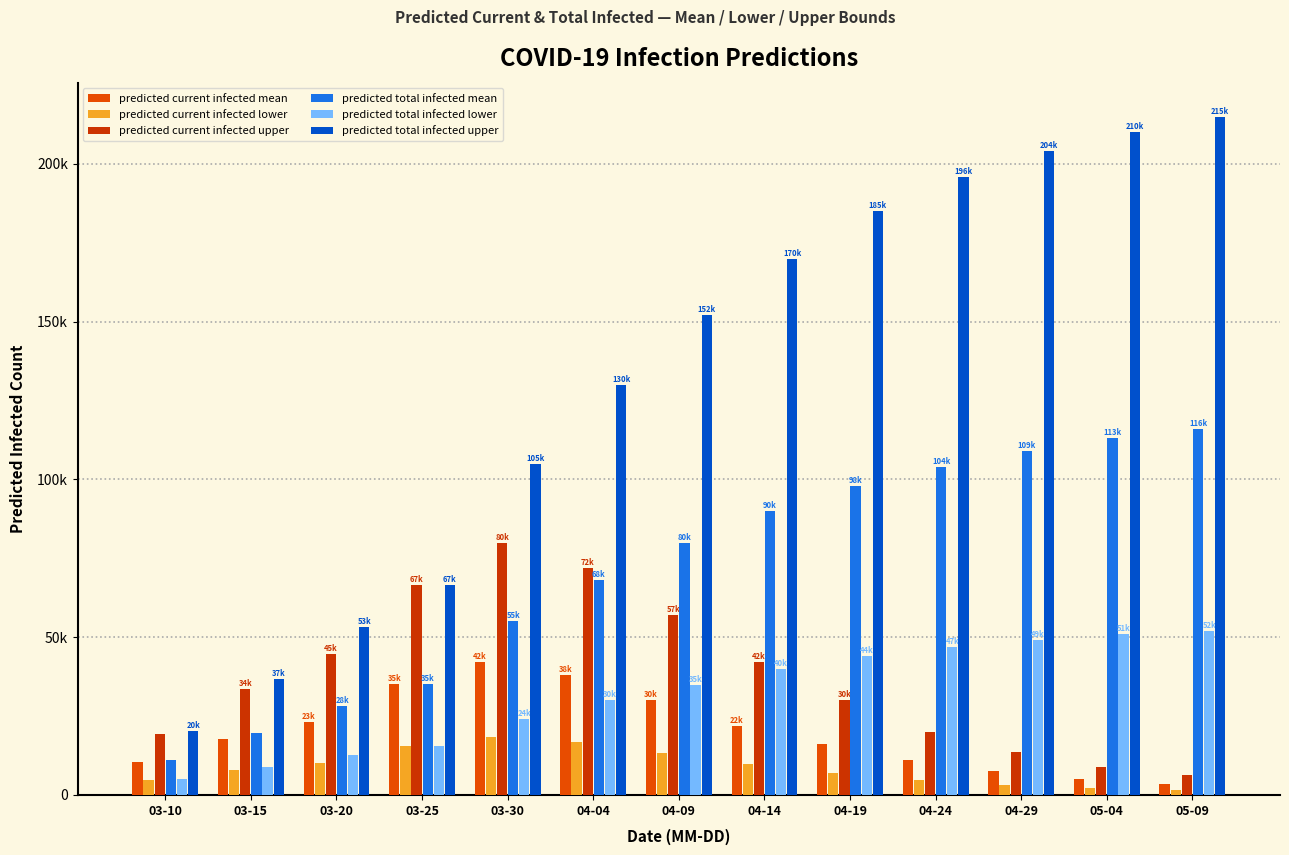

Reading left to right, list all the values displayed in this chart.

predicted current infected mean: 03-10=10458	03-15=17760	03-20=23130	03-25=35032	03-30=42000	04-04=38000	04-09=30000	04-14=22000	04-19=16000	04-24=11000	04-29=7500	05-04=5000	05-09=3500
predicted current infected lower: 03-10=4737	03-15=7989	03-20=10201	03-25=15458	03-30=18500	04-04=16800	04-09=13200	04-14=9700	04-19=7000	04-24=4800	04-29=3300	05-04=2200	05-09=1500
predicted current infected upper: 03-10=19327	03-15=33636	03-20=44708	03-25=66528	03-30=80000	04-04=72000	04-09=57000	04-14=42000	04-19=30000	04-24=20000	04-29=13500	05-04=9000	05-09=6300
predicted total infected mean: 03-10=11192	03-15=19772	03-20=28210	03-25=35032	03-30=55000	04-04=68000	04-09=80000	04-14=90000	04-19=98000	04-24=104000	04-29=109000	05-04=113000	05-09=116000
predicted total infected lower: 03-10=5100	03-15=8980	03-20=12589	03-25=15458	03-30=24000	04-04=30000	04-09=35000	04-14=40000	04-19=44000	04-24=47000	04-29=49000	05-04=51000	05-09=52000
predicted total infected upper: 03-10=20388	03-15=36716	03-20=53256	03-25=66528	03-30=105000	04-04=130000	04-09=152000	04-14=170000	04-19=185000	04-24=196000	04-29=204000	05-04=210000	05-09=215000